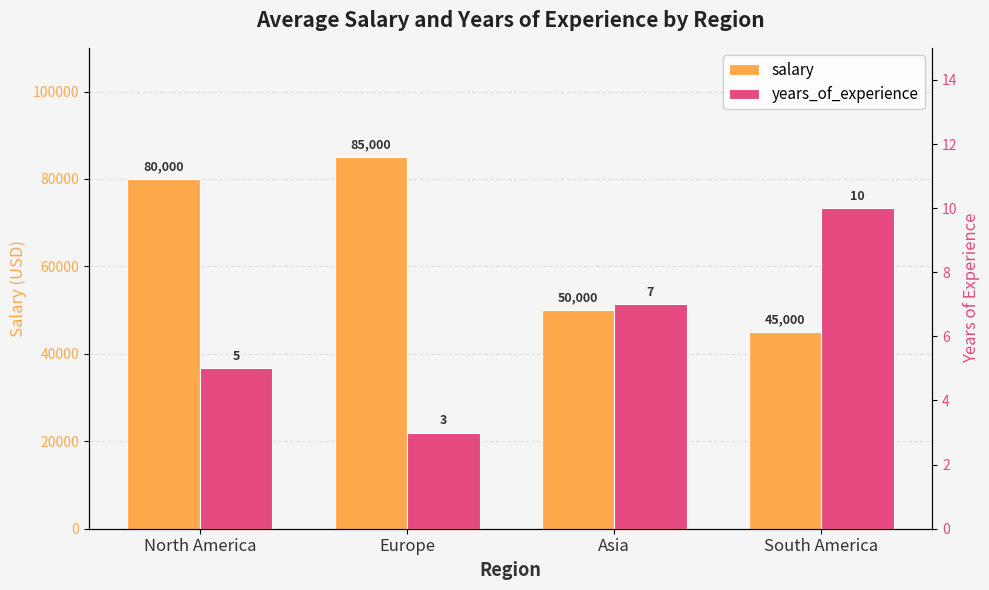

How many values in the years_of_experience series exceed 7?

1